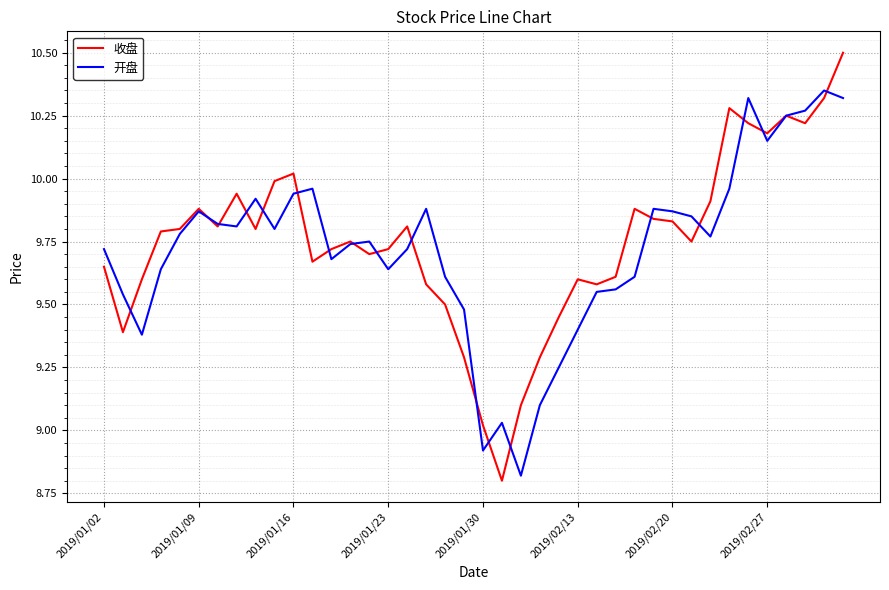

Rank the series by their maximum value, from lowest to highest.

开盘, 收盘